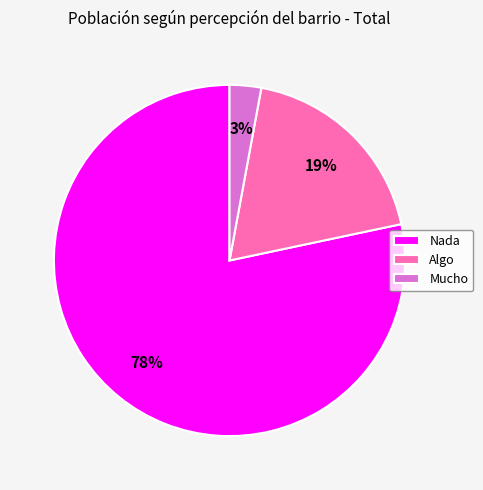

The Nada slice represents 68% of the pie. True or false?

False